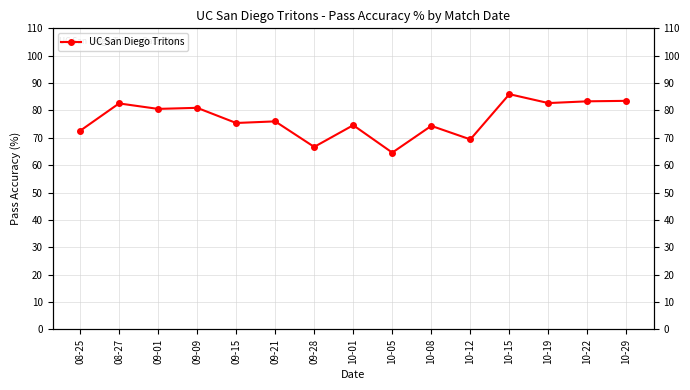

How many series are shown in this chart?

1